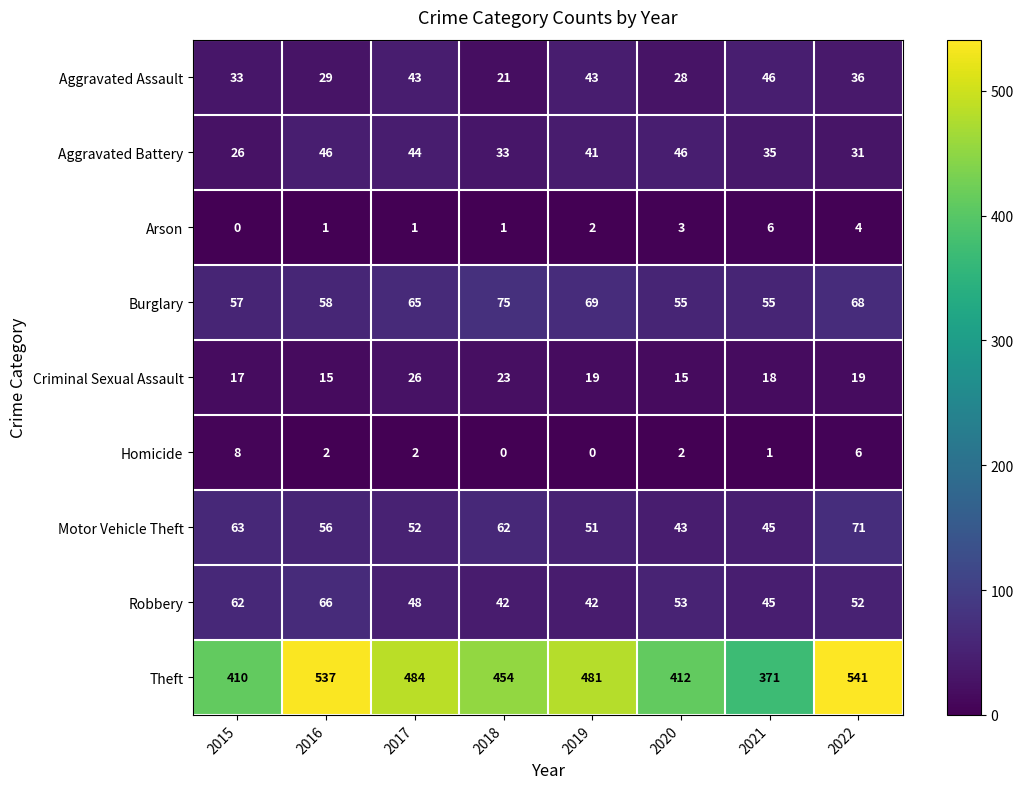

True or false: Aggravated Assault has a value of 29 at 2016.

True